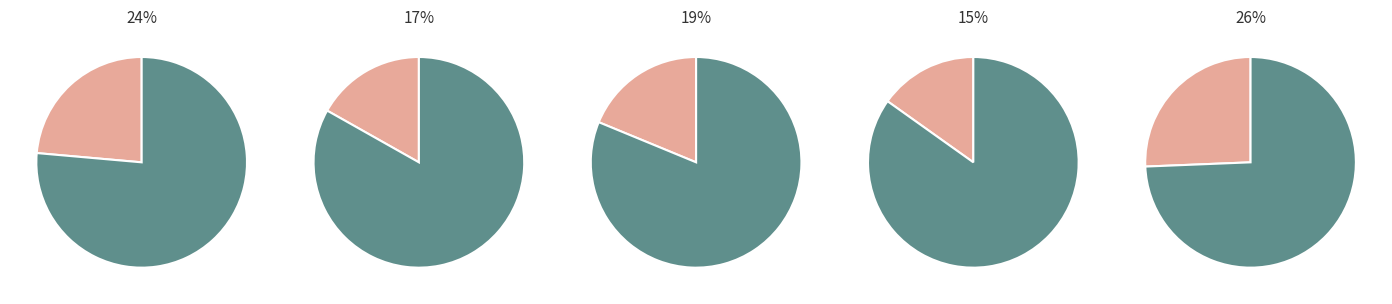

To the nearest percent, what percentage of the pie is B14?

17%